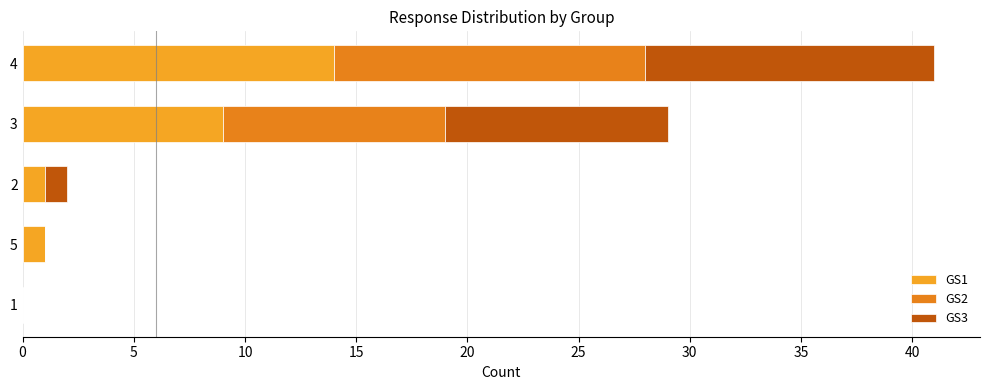

The value of GS1 at 5 is 1. True or false?

True